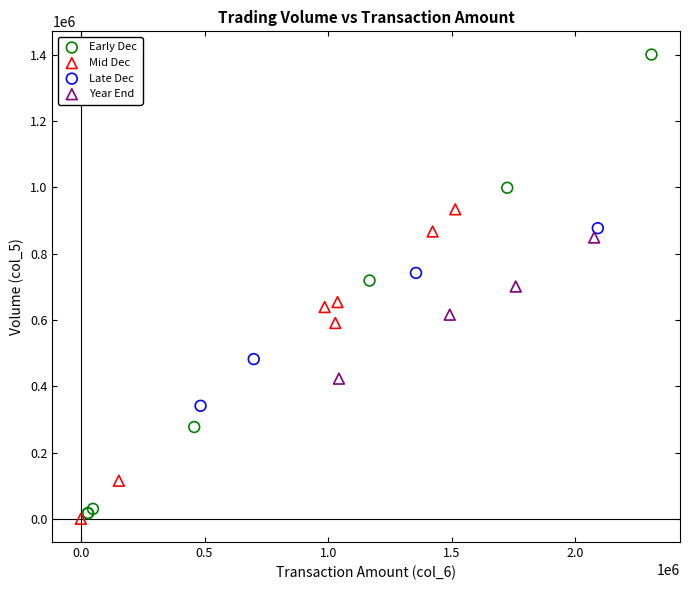

Which series has the largest Y range (max minus min)?

Early Dec